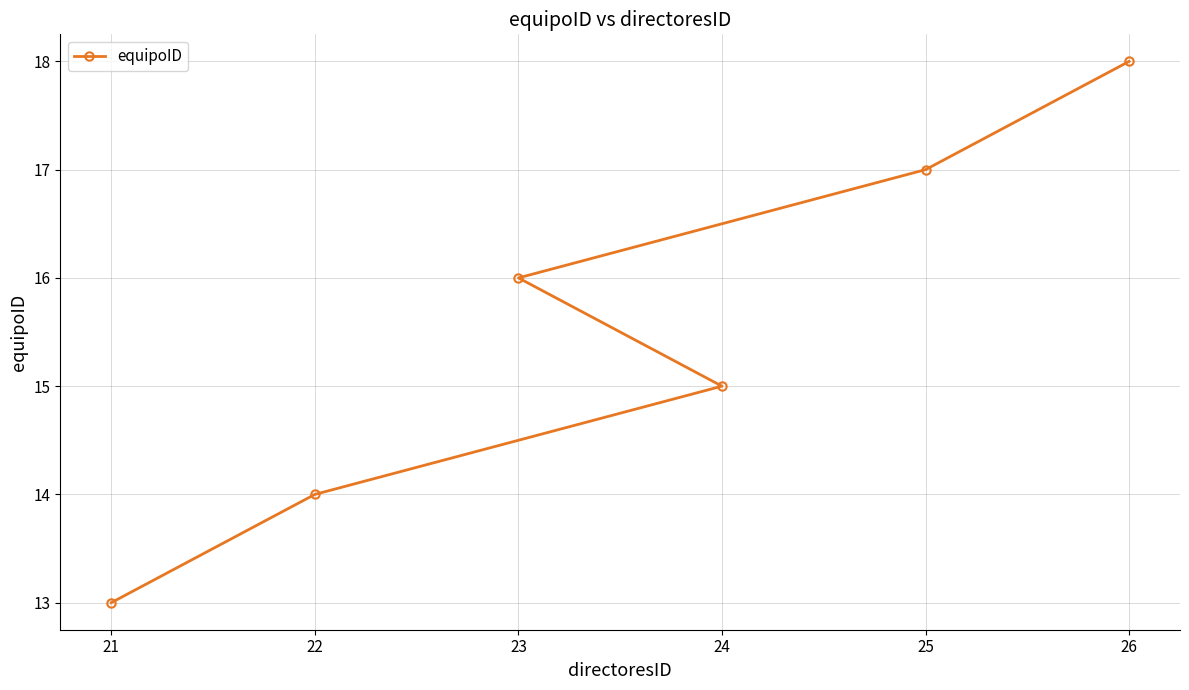

What is the maximum value shown in the chart?

18